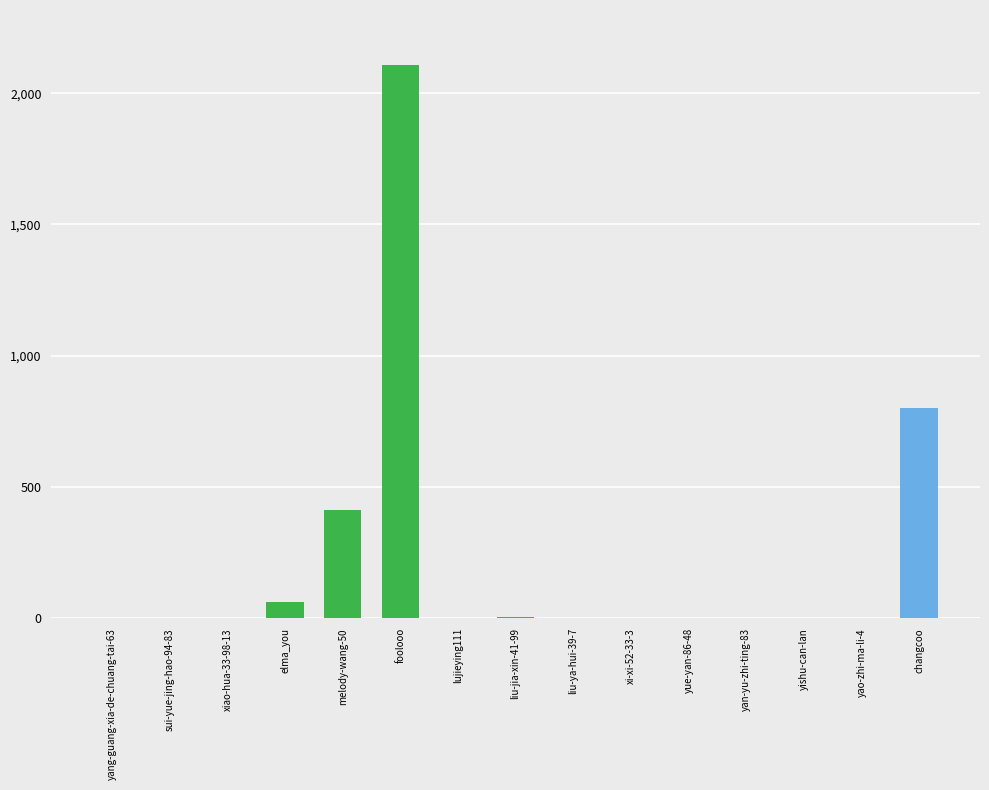

Which label corresponds to the largest value in the chart?

foolooo